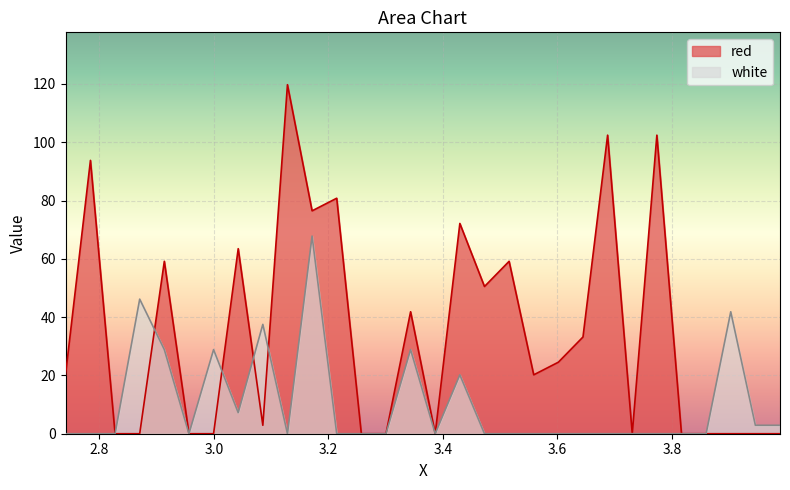

Between 3.8595 and 3.9455, which series saw the biggest shift?

white